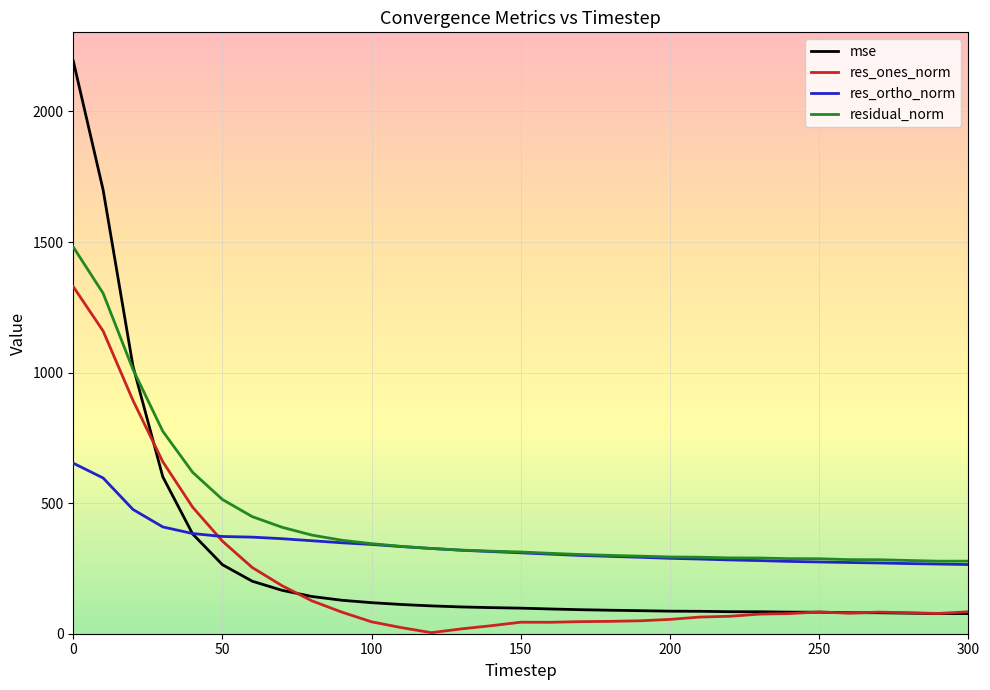

What is the maximum value for mse?

2193.4